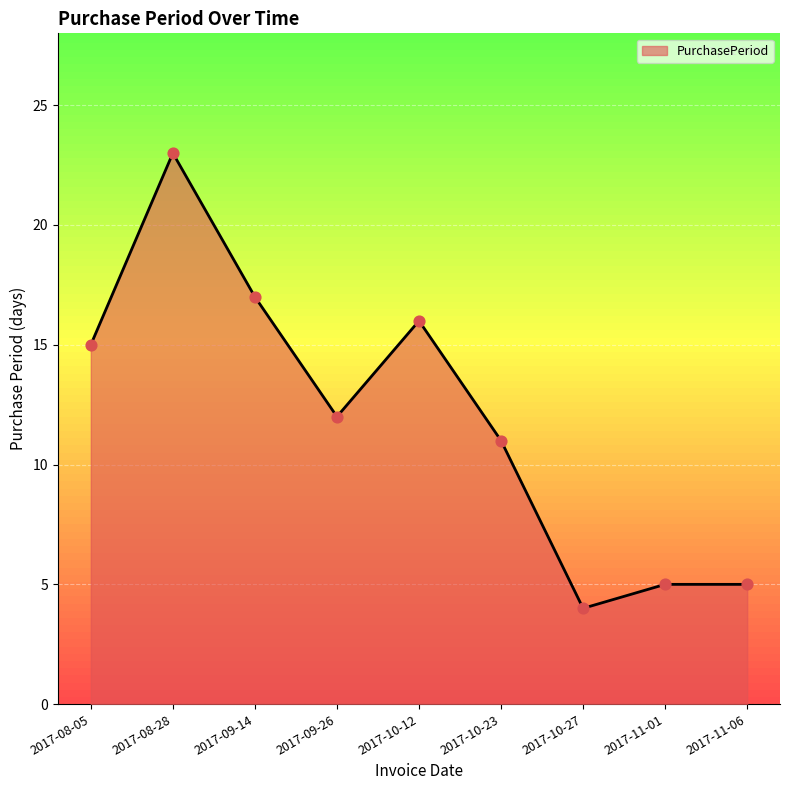

Between 2017-09-14 and 2017-09-26, which is larger?

2017-09-14